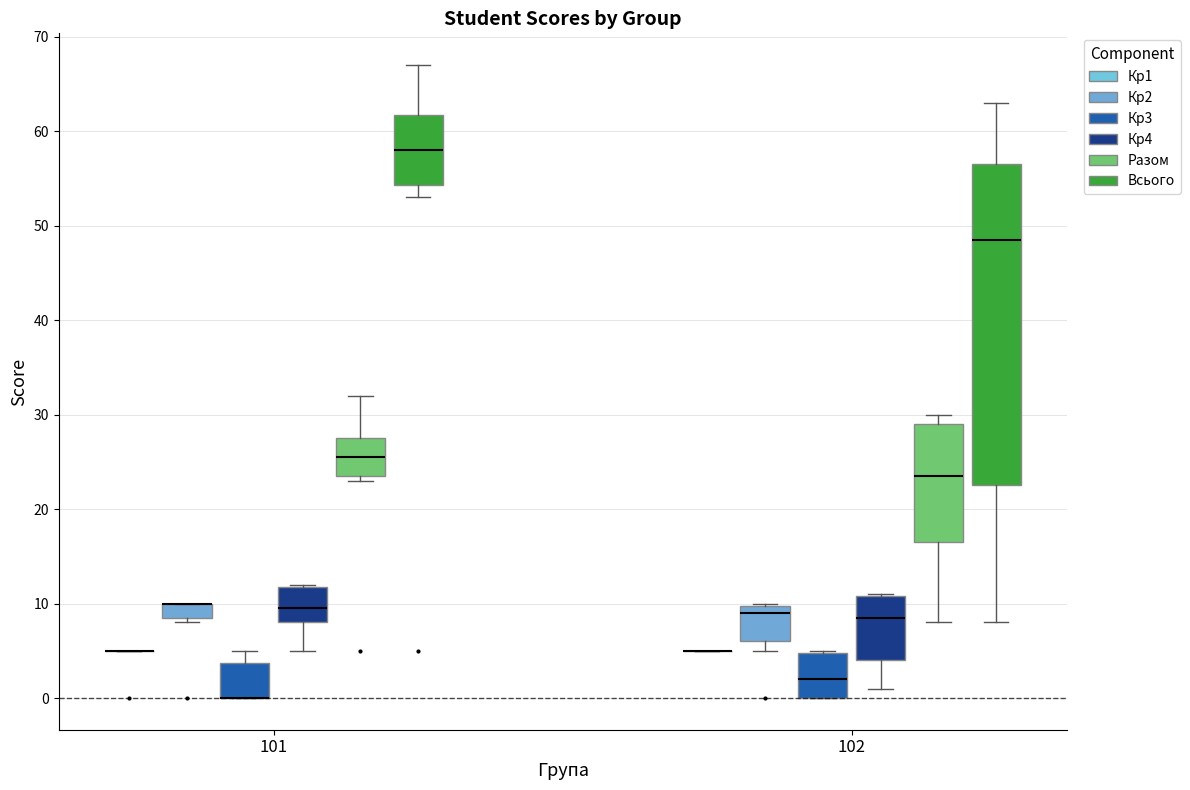

Where does the median line of the box for 102 (Кр3) sit on the y-axis? The values are not printed on the chart, so give them approximately, as read against the axis.

2